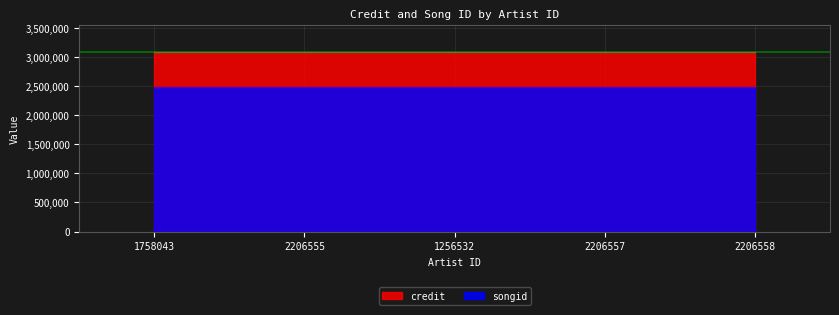

What is the label of the 5th point from the right?

1758043